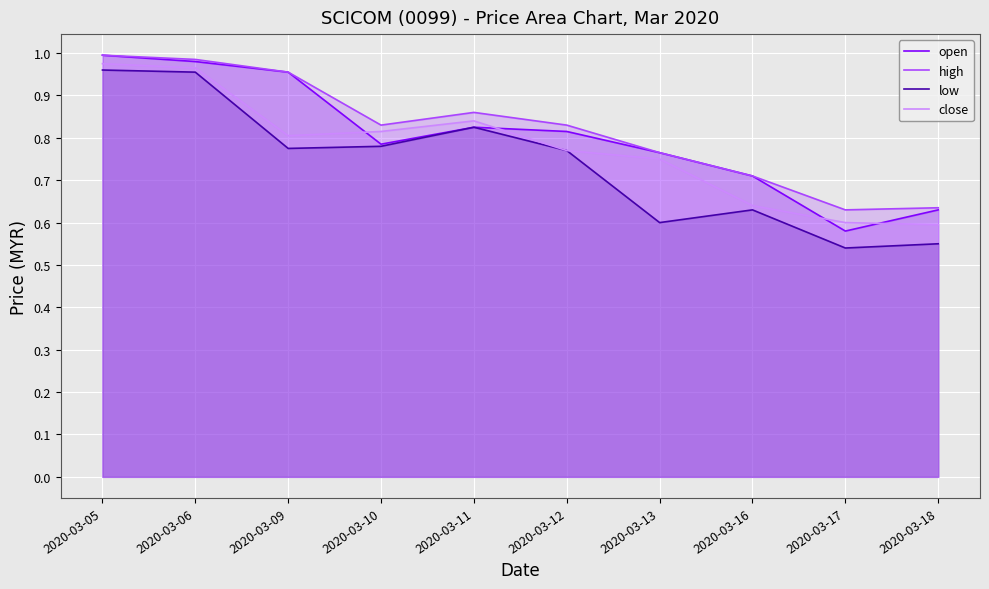

How many series are shown in this chart?

4